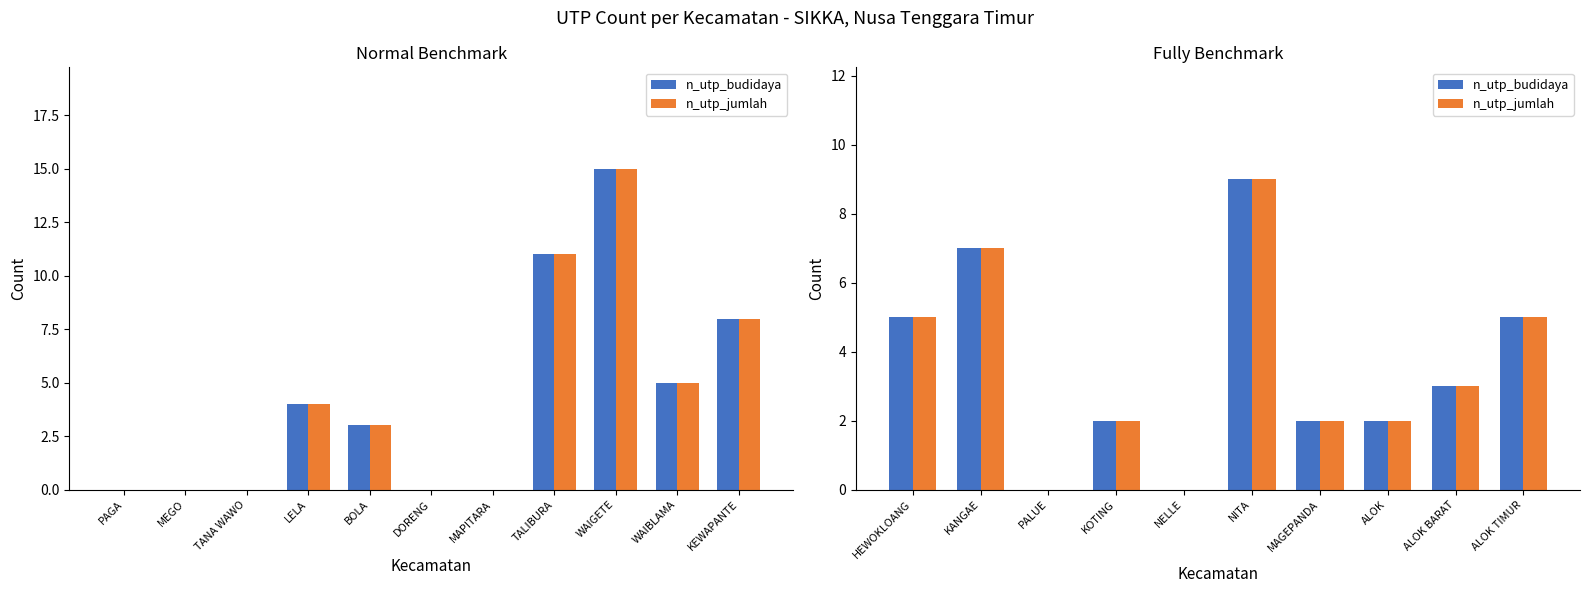

Which series changed the most between MAGEPANDA and ALOK?

n_utp_budidaya